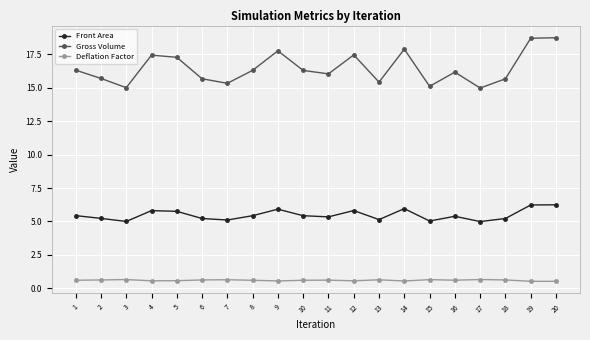

Does the chart display data point markers on the line(s)?

Yes